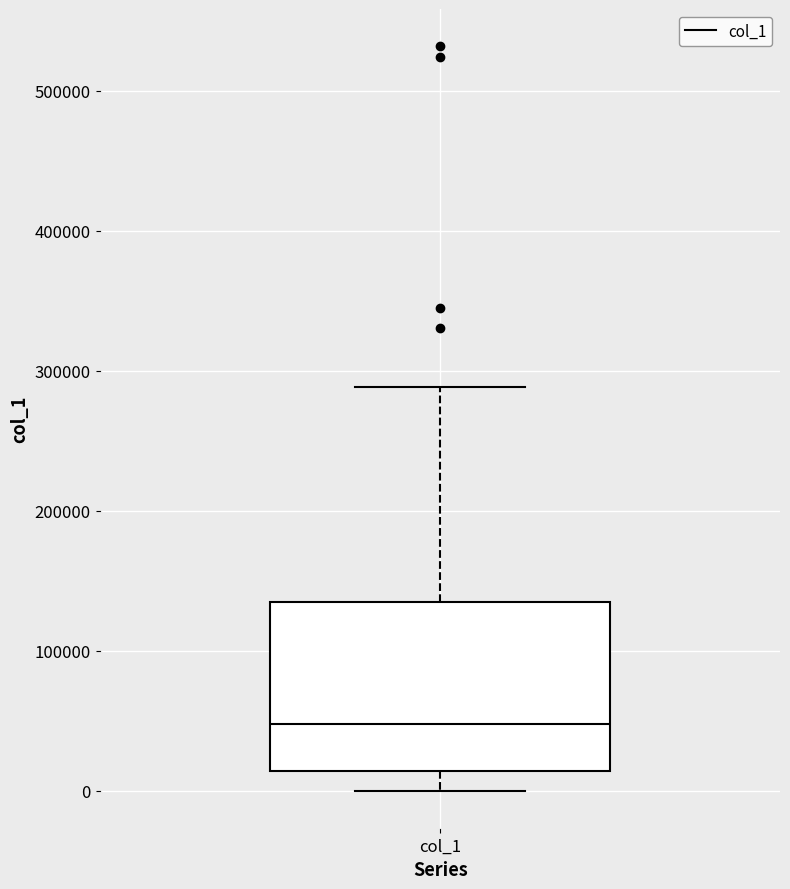

Where does the lower whisker of the box for col_1 end on the y-axis? The values are not printed on the chart, so give them approximately, as read against the axis.

0